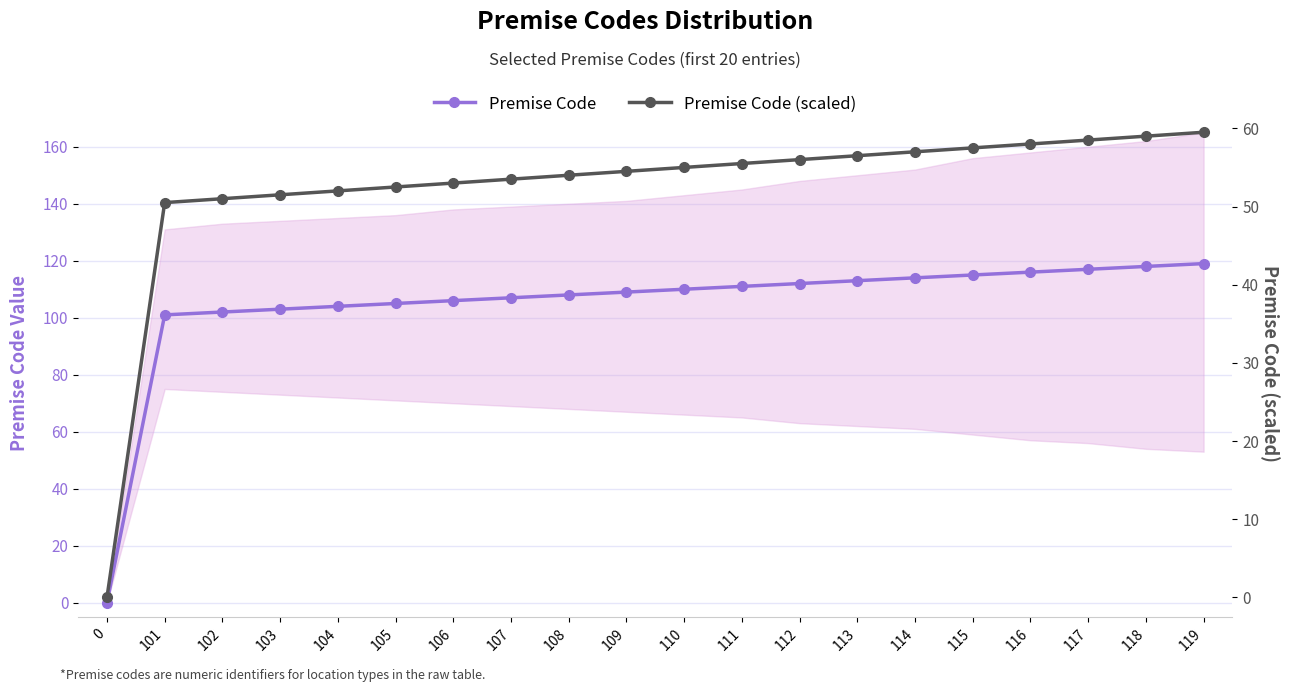

What is the value of the Premise Code point at the 17th from the left?

116.0